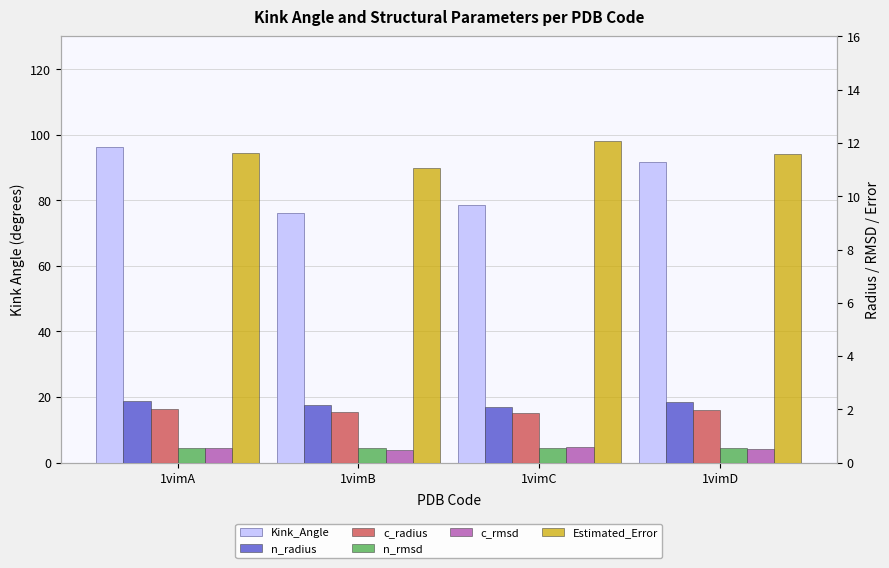

What are all the series names shown in the legend?

Kink_Angle, n_radius, c_radius, n_rmsd, c_rmsd, Estimated_Error